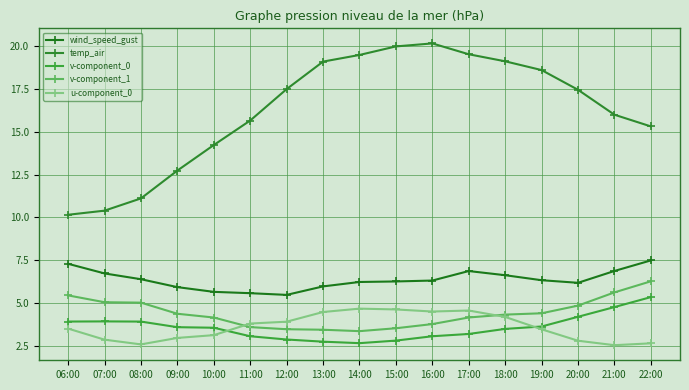

How many distinct data groups are displayed?

5